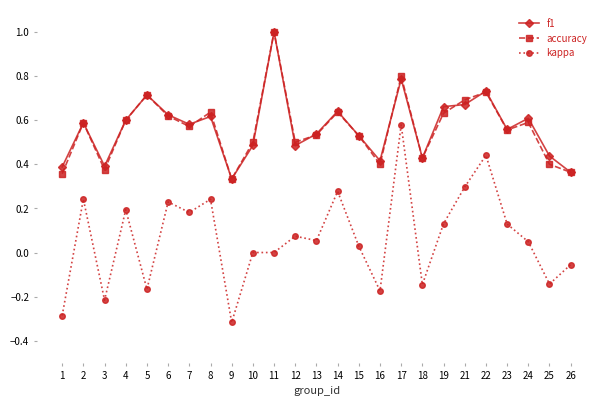

True or false: kappa and f1 cross at least once.

False